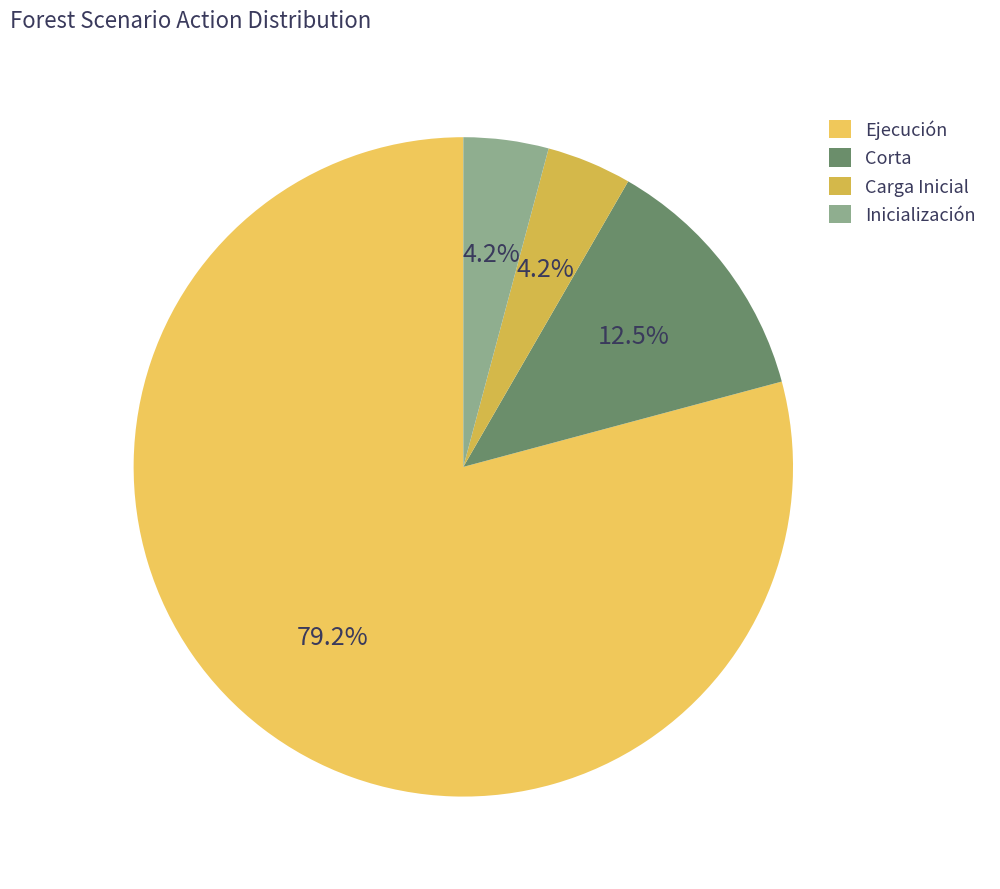

Rank the categories by value from lowest to highest.

Carga Inicial, Inicialización, Corta, Ejecución